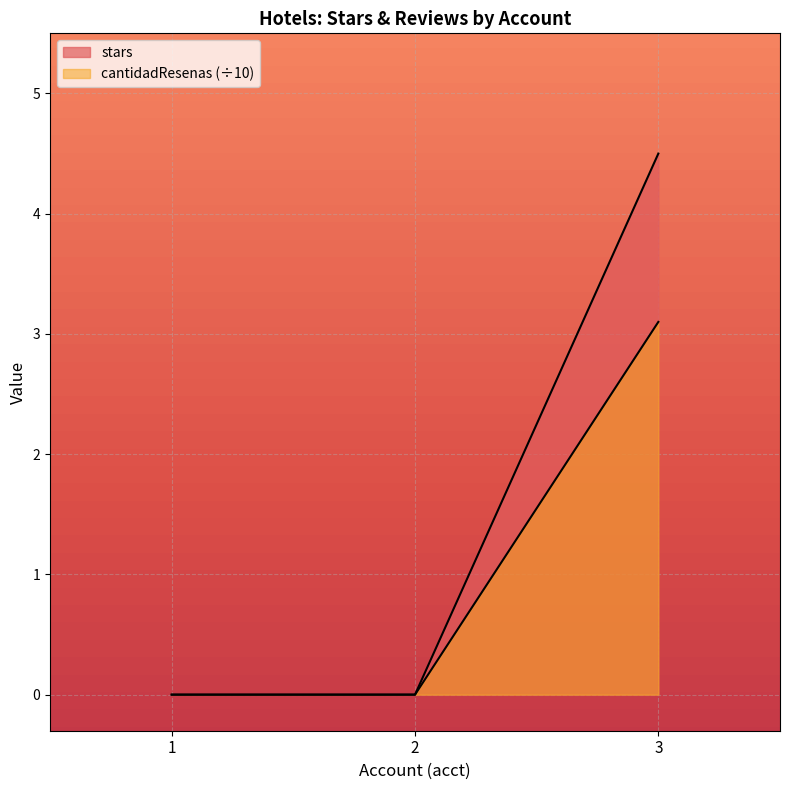

The cantidadResenas series shows 0.0 at 1. True or false?

True